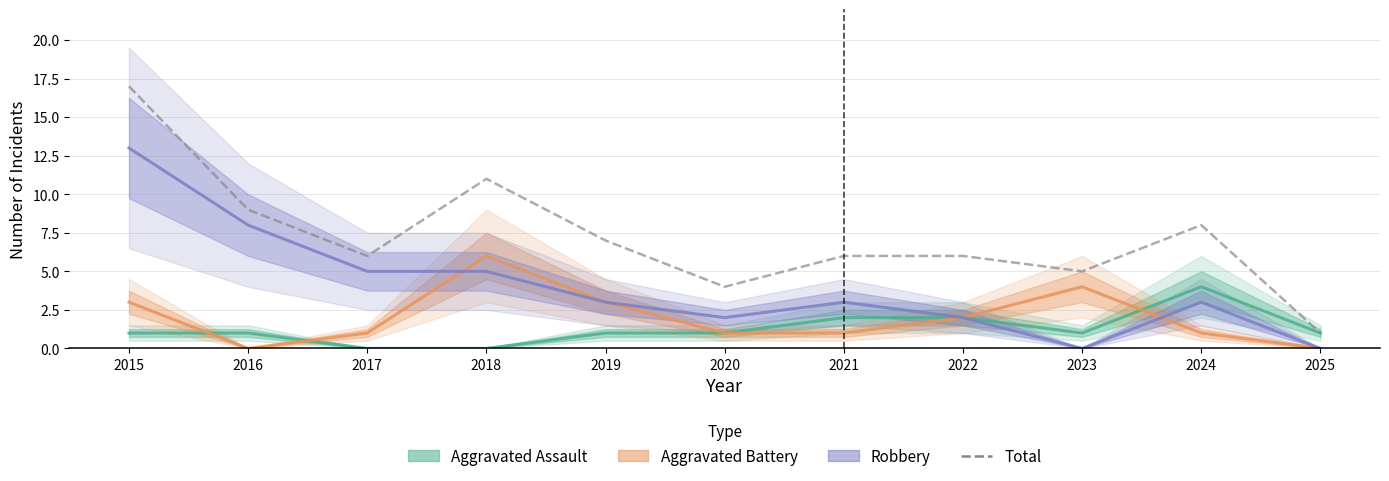

What is the sum of all Aggravated Assault values?

14